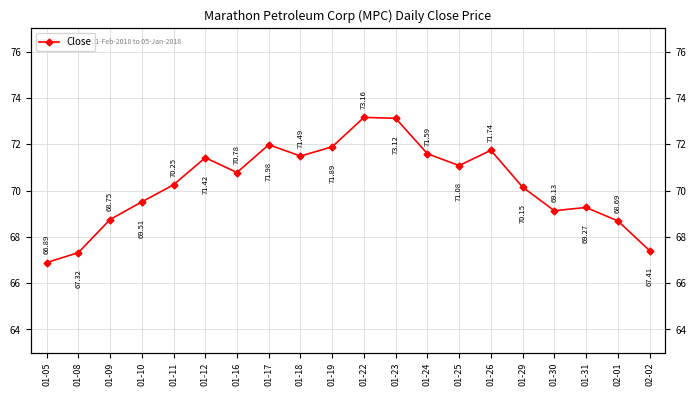

Which has a higher value, 01-23 or 01-22?

01-22